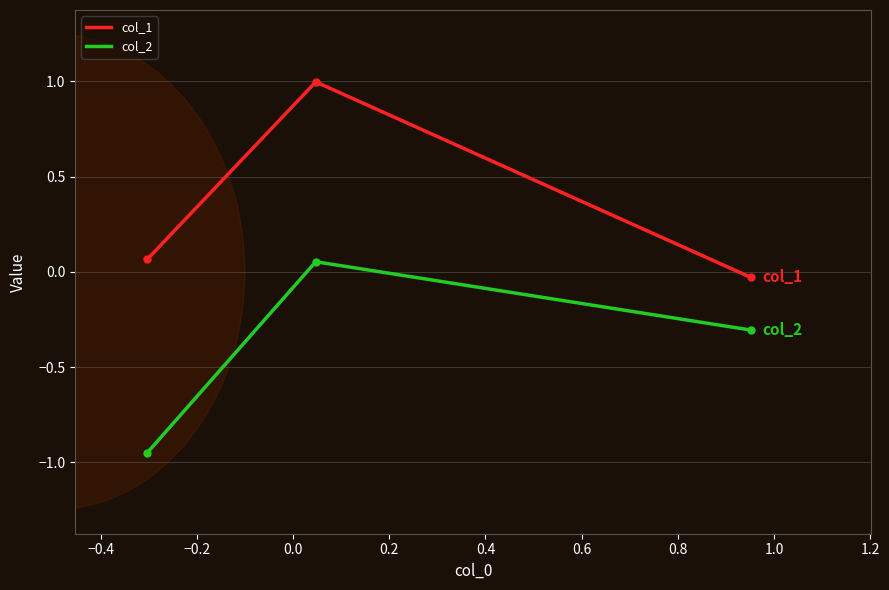

Rank the series by their maximum value, from highest to lowest.

col_1, col_2